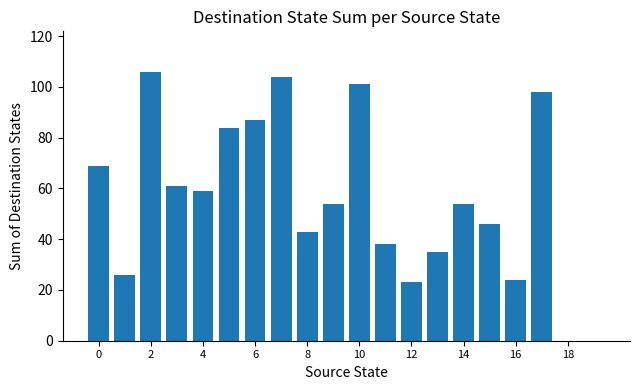

How many categories are shown in the chart?

20